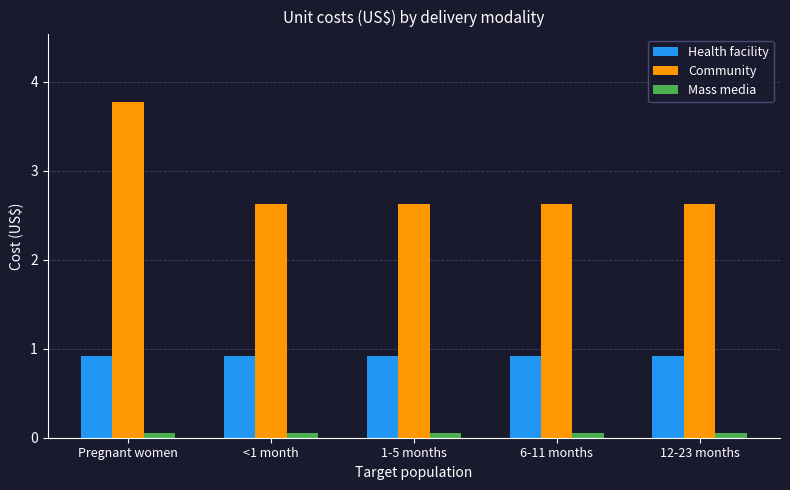

How many Community values are between 2 and 3?

4